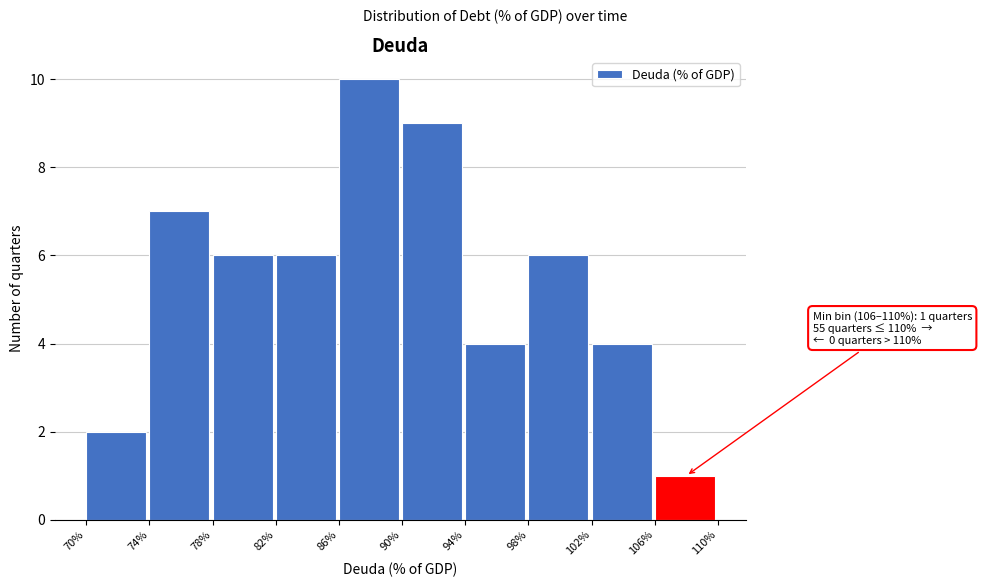

Over which range of the x-axis is the bar tallest?

86% to 90%